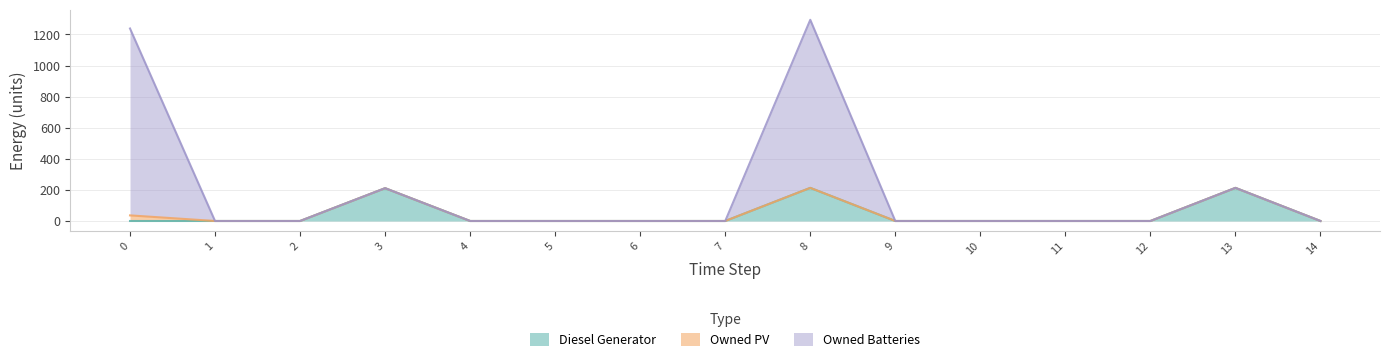

What is the maximum value for Diesel Generator?

213